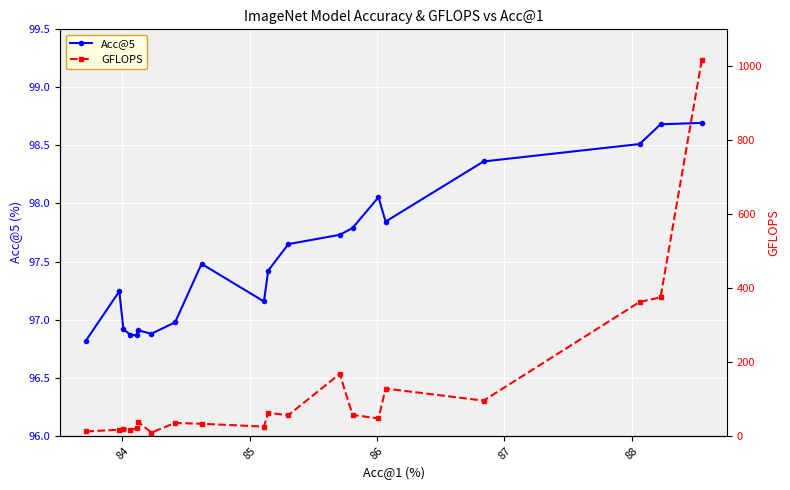

At how many categories does at least one series exceed 50?

20